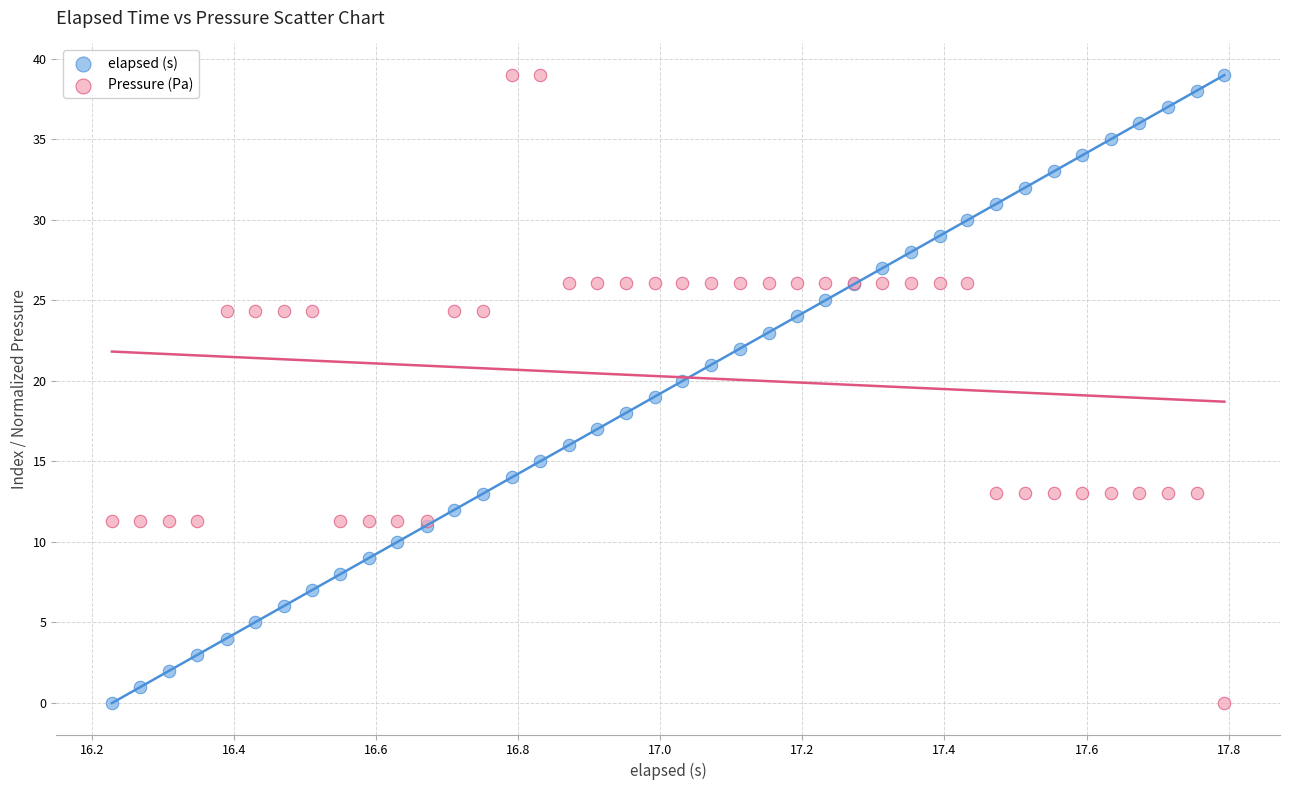

What are all the series names shown in the legend?

elapsed (s), Pressure (Pa)